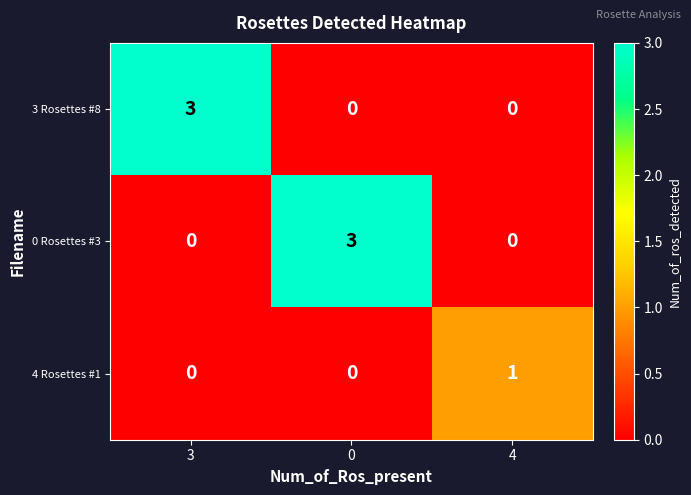

How many categories are shown in the chart?

3